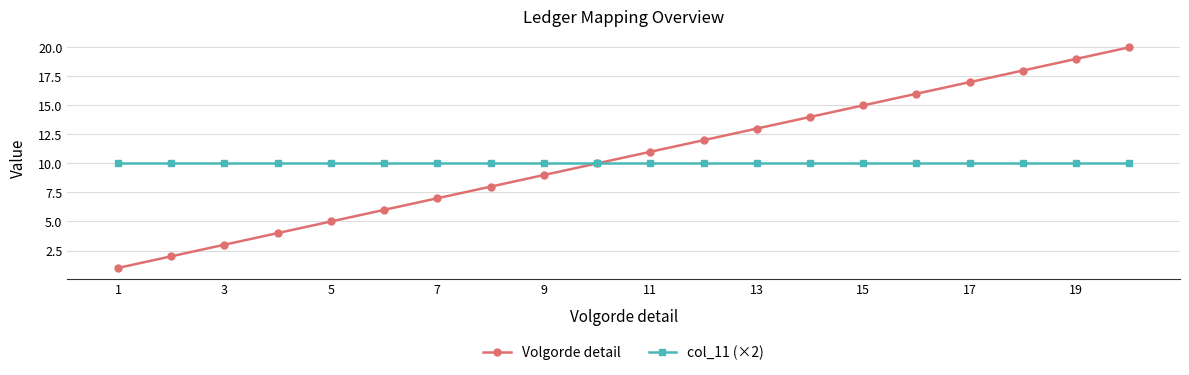

True or false: Volgorde detail has more than 0 interior local peaks.

False